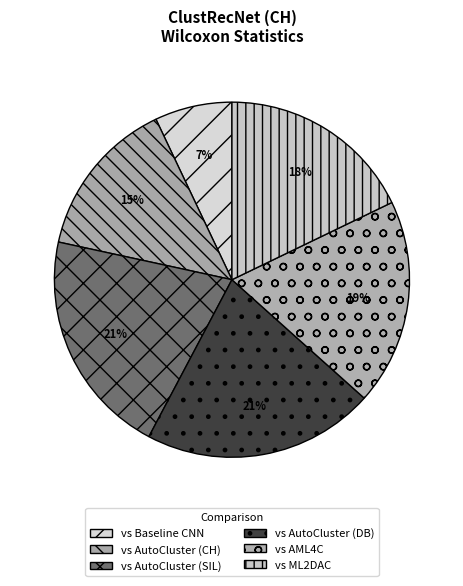

The vs AML4C slice represents 26% of the pie. True or false?

False